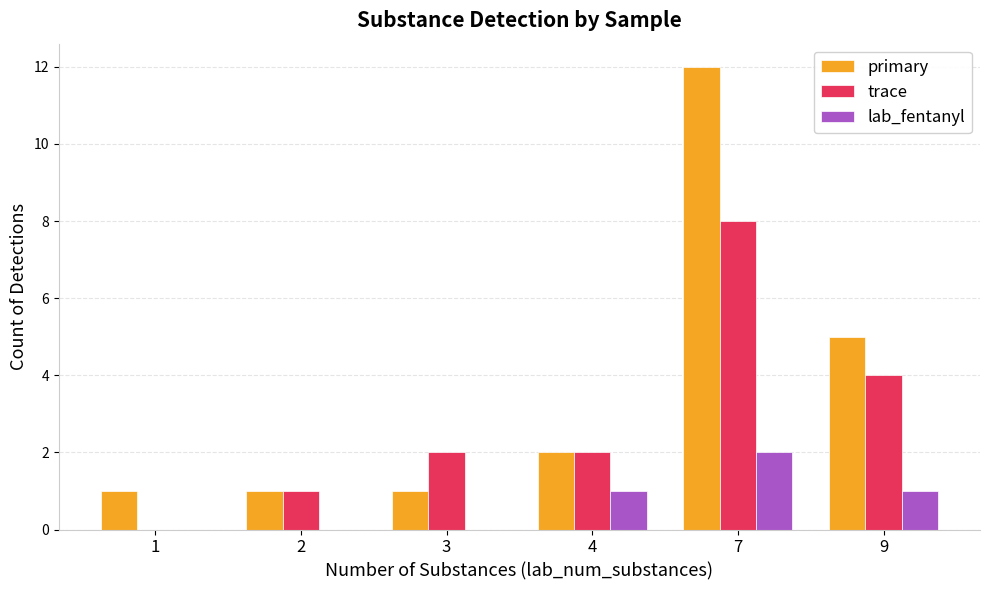

Is it true that primary equals 2 at 4?

True